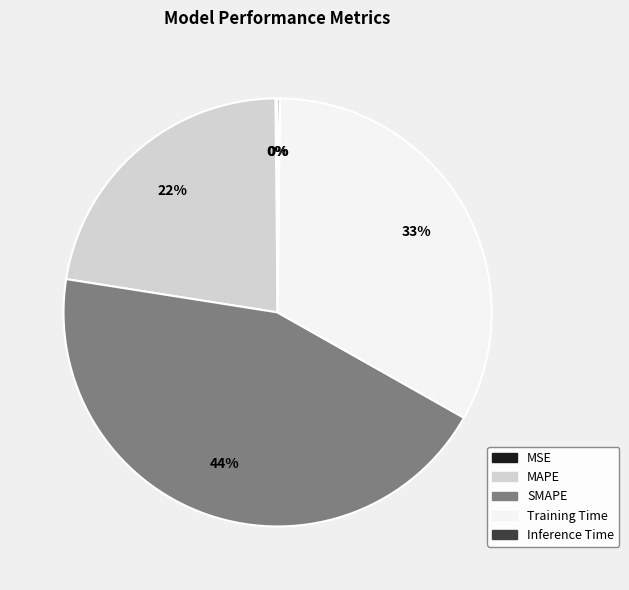

Is MAPE the majority of the pie?

No